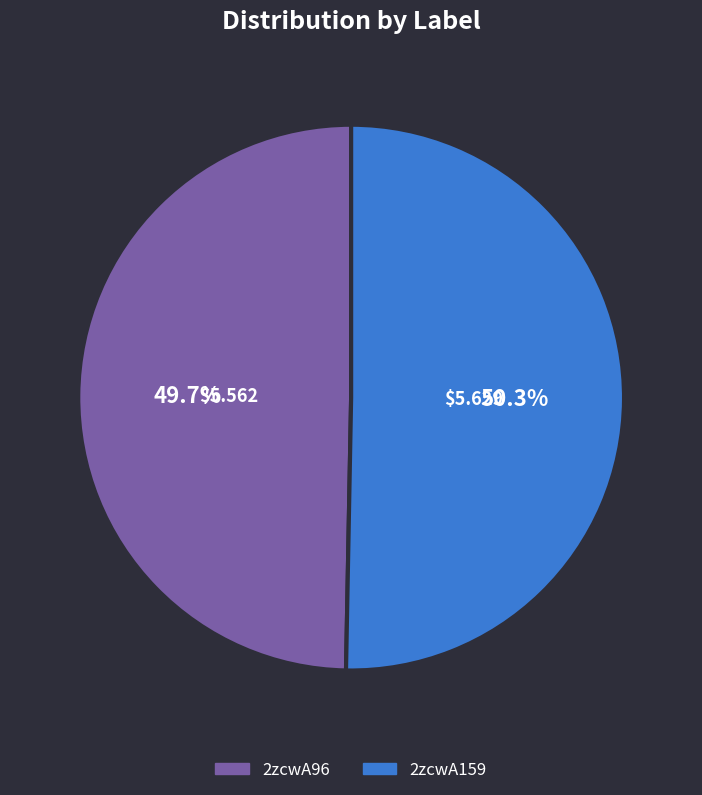

What percentage is the 2zcwA159 slice, to the nearest percent?

50%